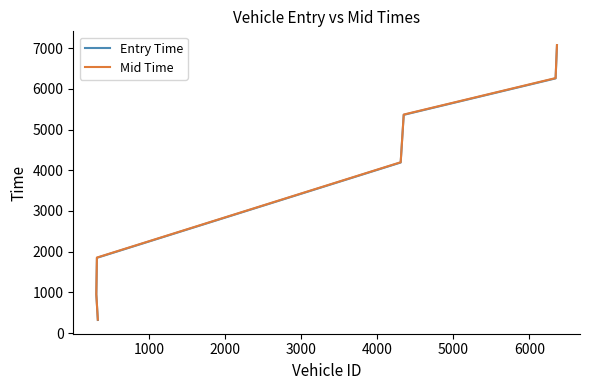

What is the average value of the Entry Time series?

3714.8